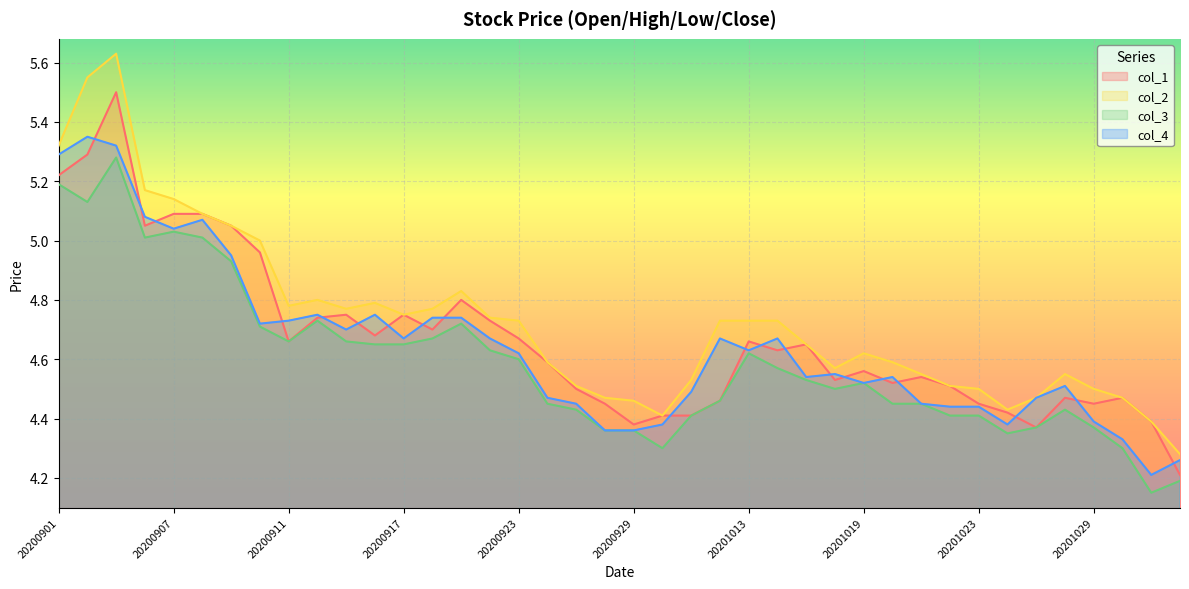

What is the sum of the col_1 values at 20201021 and 20201102?

8.9